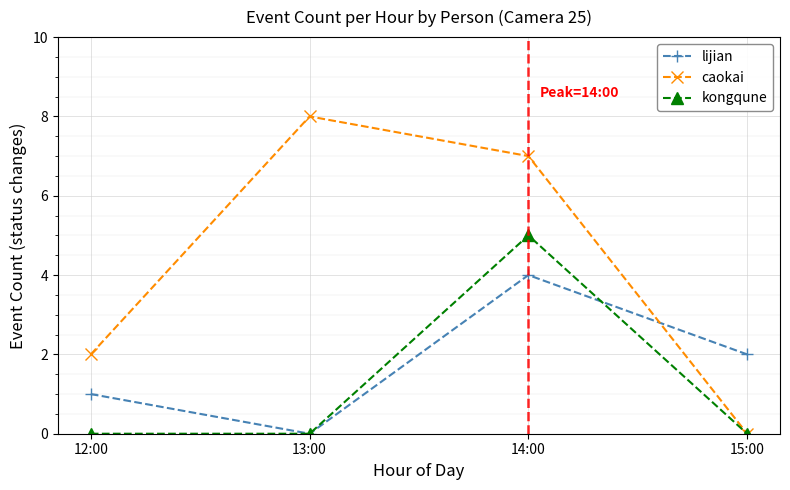

What are all the series names shown in the legend?

lijian, caokai, kongqune